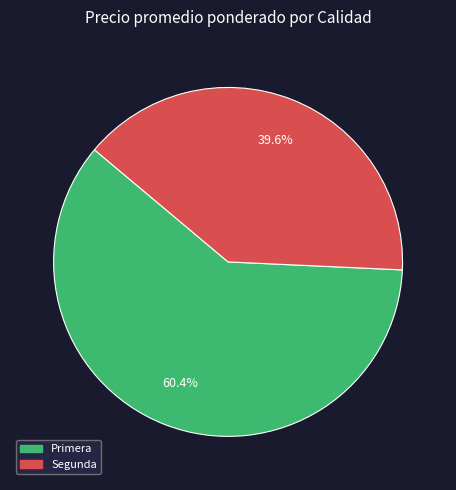

Does any single category account for the majority?

Yes